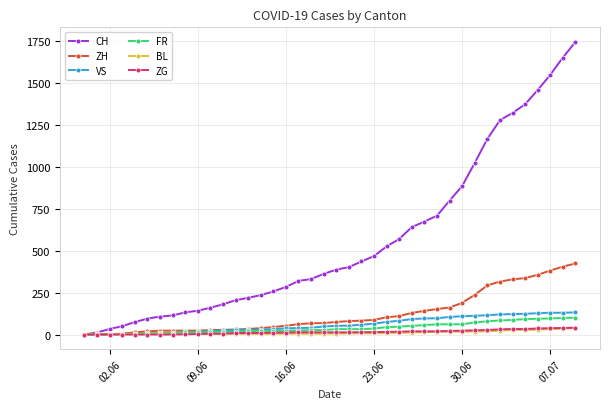

Which series has the widest spread of values?

CH